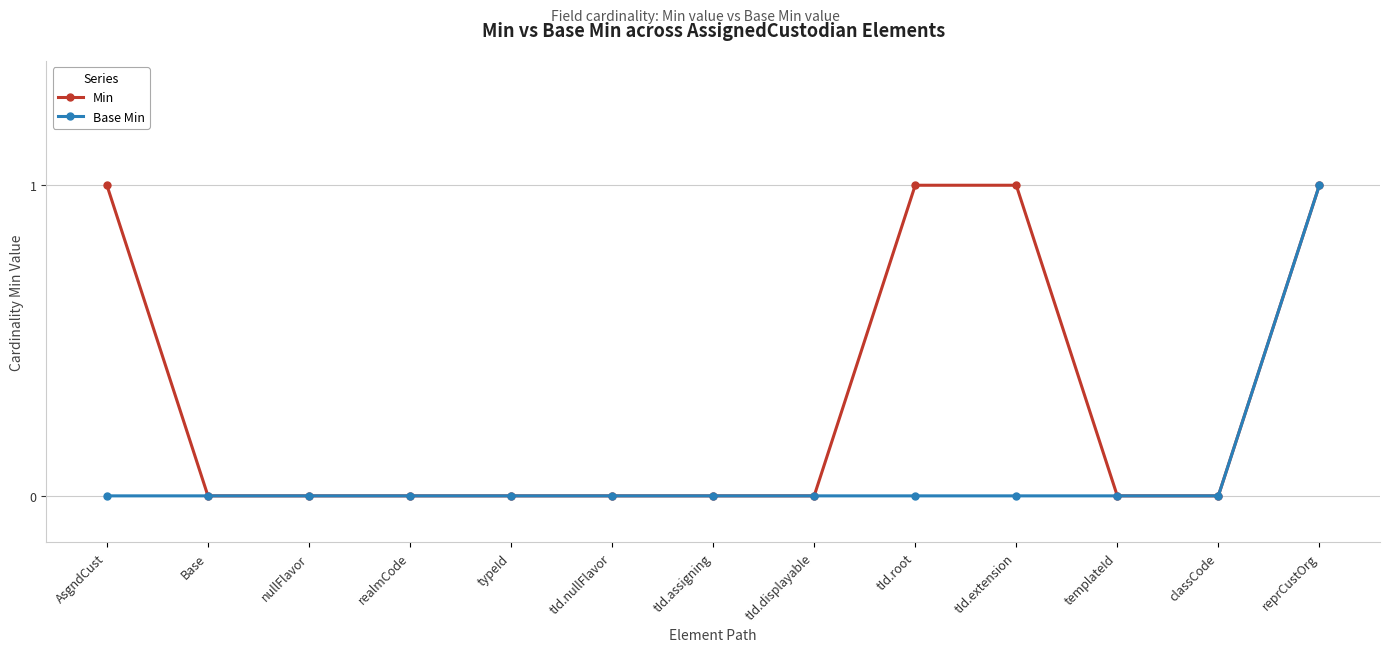

The value of Base Min at realmCode is 0. True or false?

True